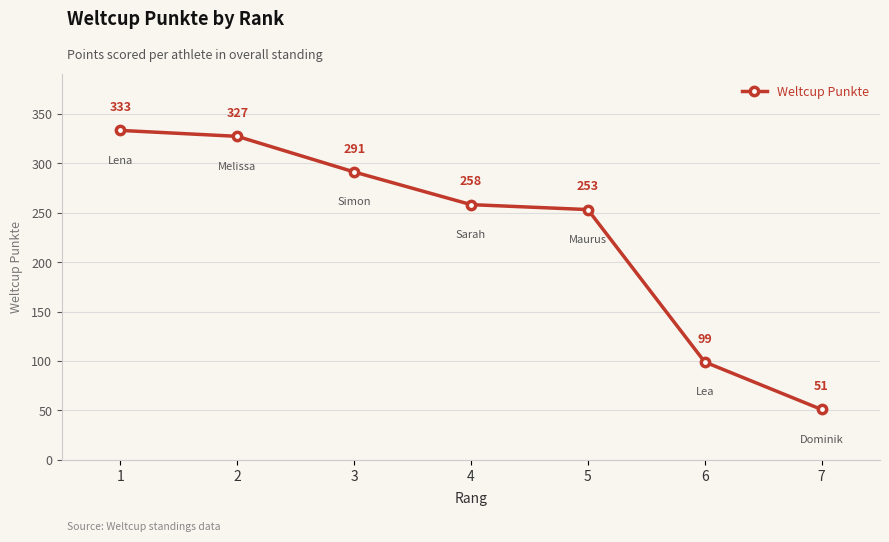

What is the sum of all values?

1612